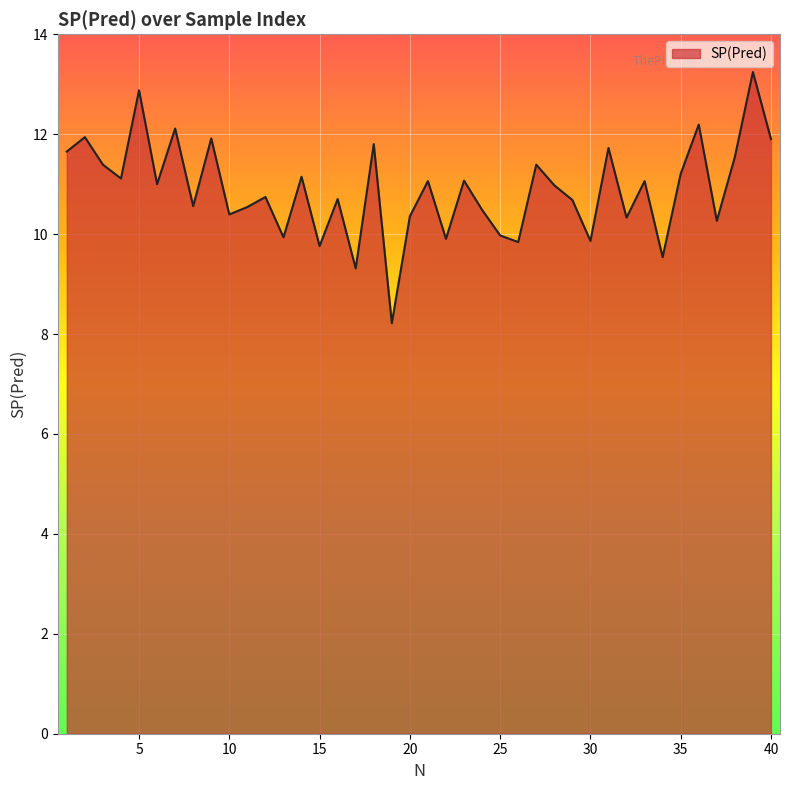

What is the difference between the maximum and minimum values?

5.0